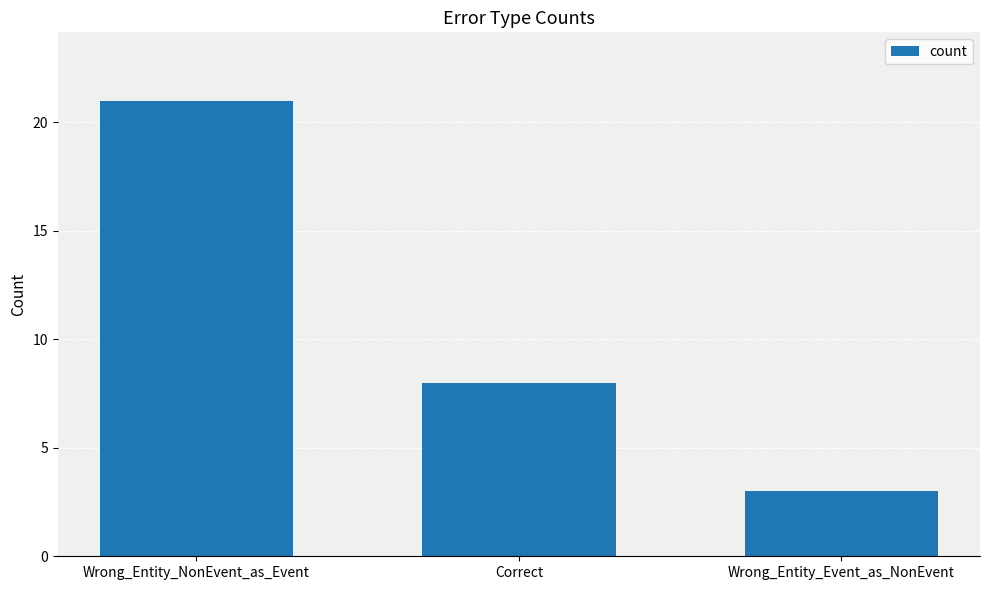

Does the chart contain stacked bars?

No